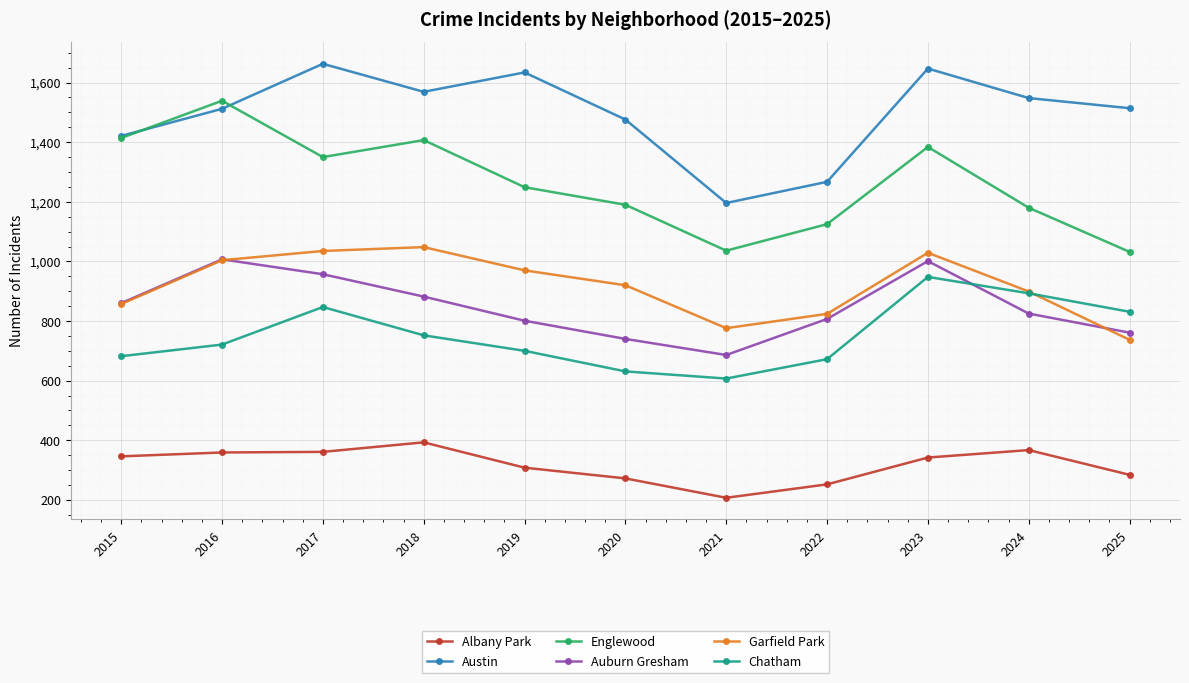

What is the greatest value displayed?

1663